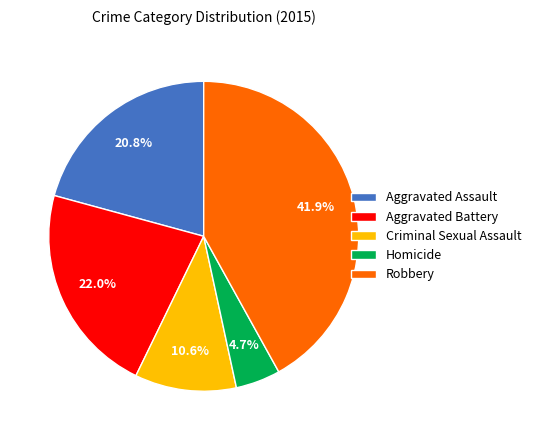

Rank the categories by value from lowest to highest.

Homicide, Criminal Sexual Assault, Aggravated Assault, Aggravated Battery, Robbery